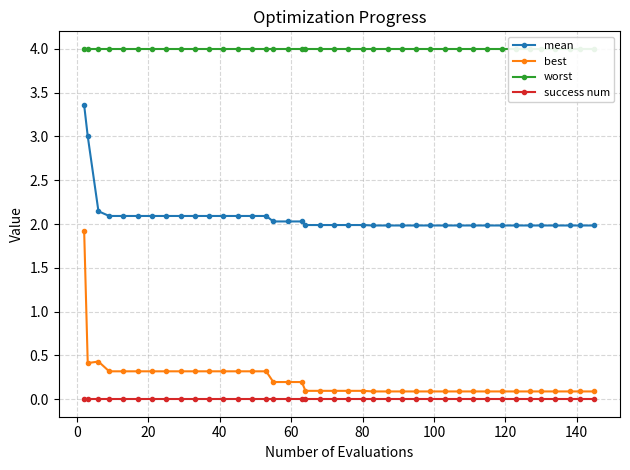

What are all the series names shown in the legend?

mean, best, worst, success num